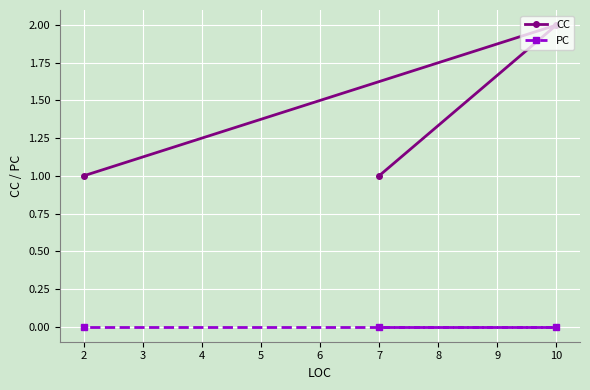

What value does the CC series have at 2?

1